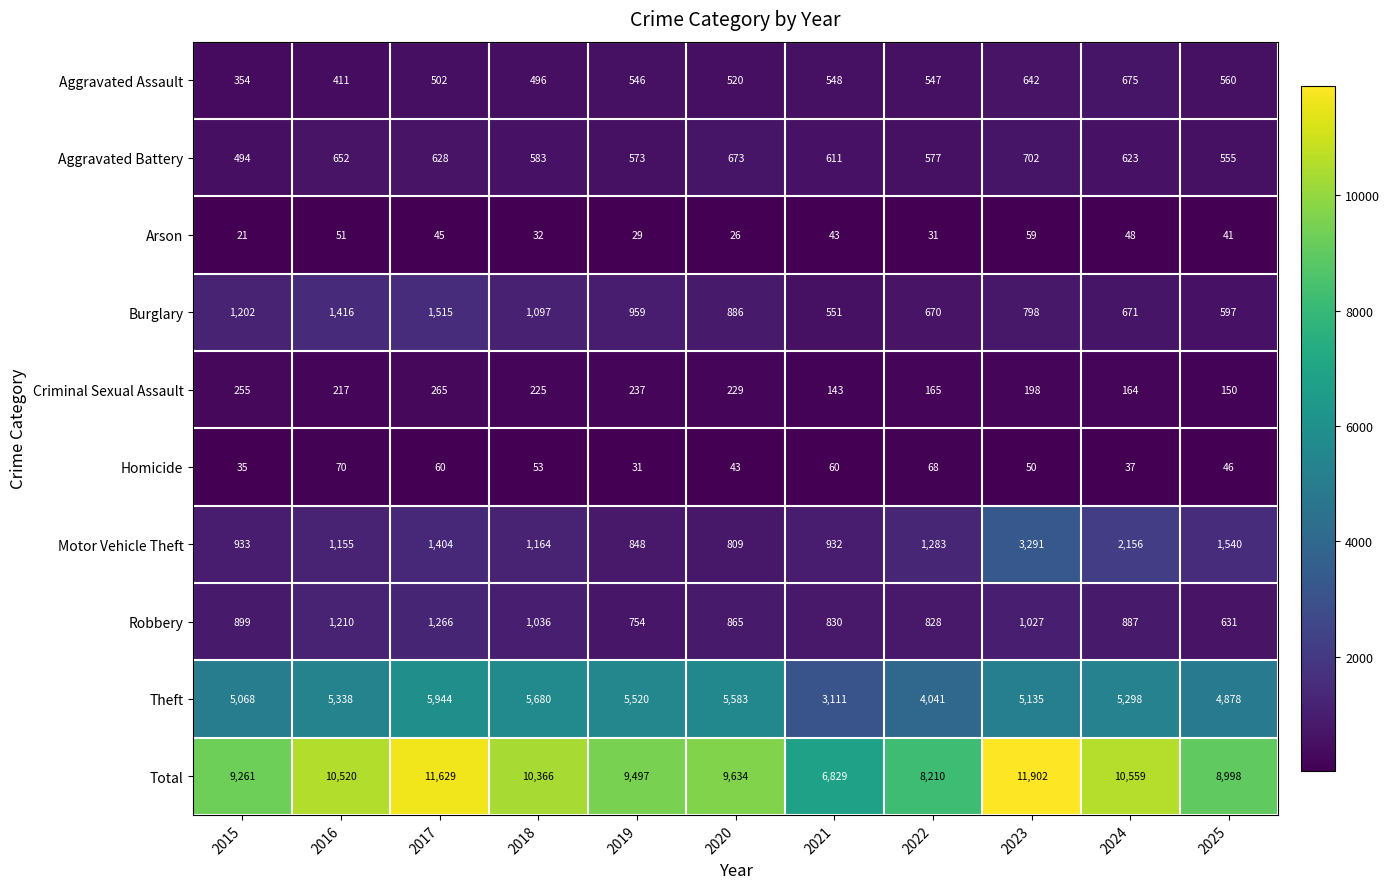

Read the Criminal Sexual Assault value at 2019, to the nearest 50.

250